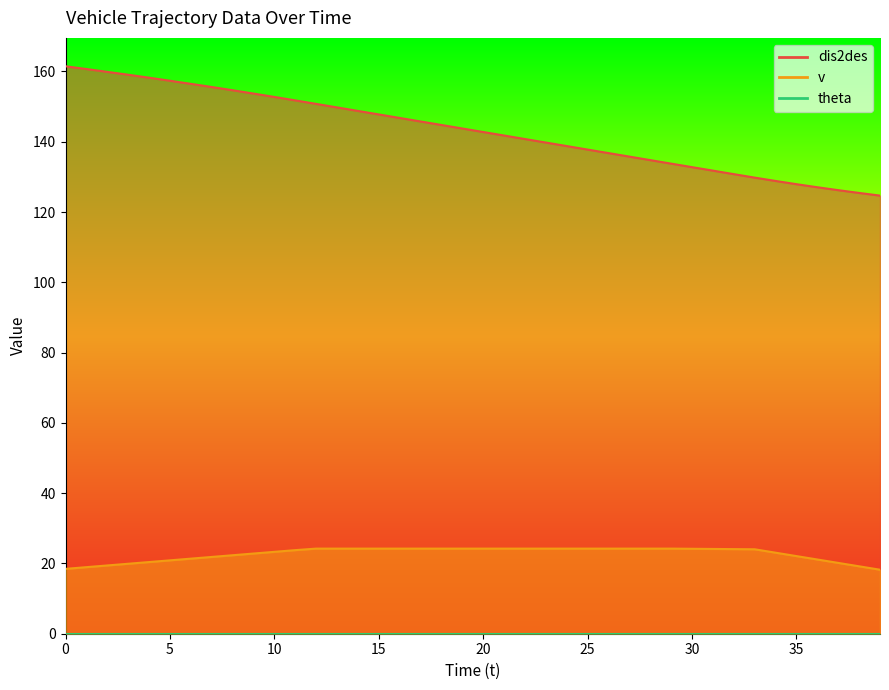

At 26, list the series in order from largest to smallest.

dis2des, v